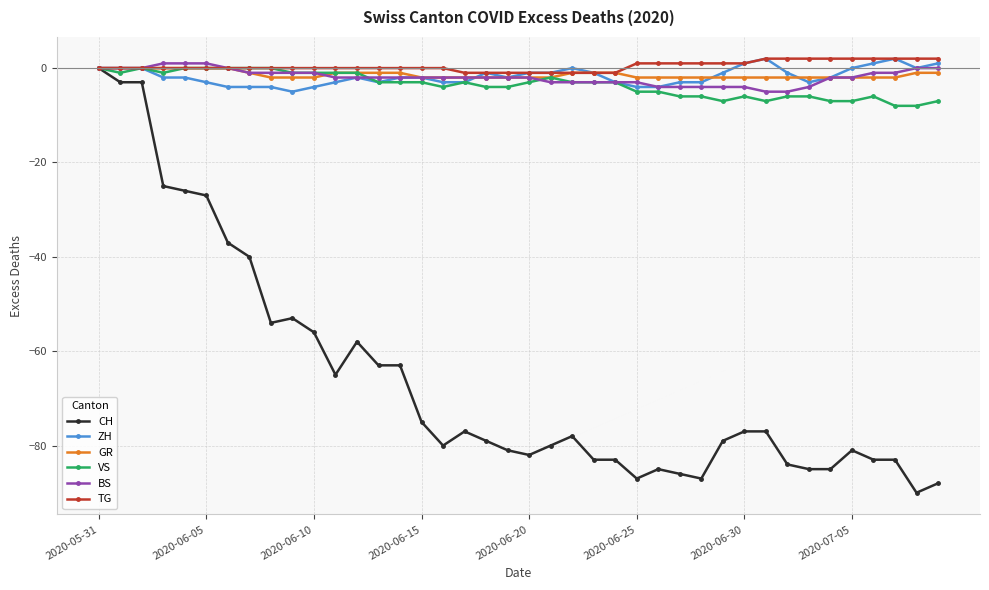

True or false: CH has more than 1 interior local peaks.

True